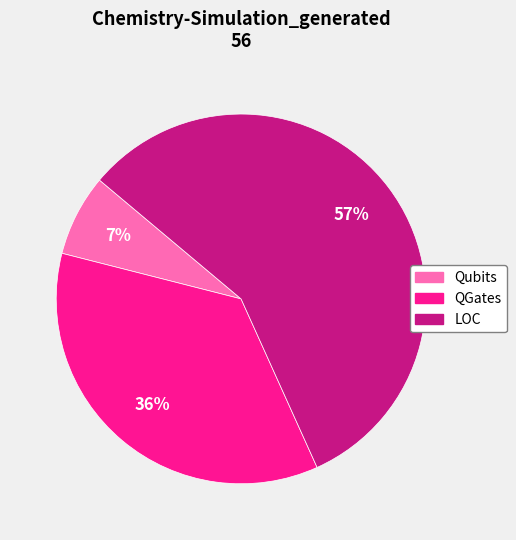

To the nearest percent, what is the difference between the QGates and Qubits slice percentages?

29%